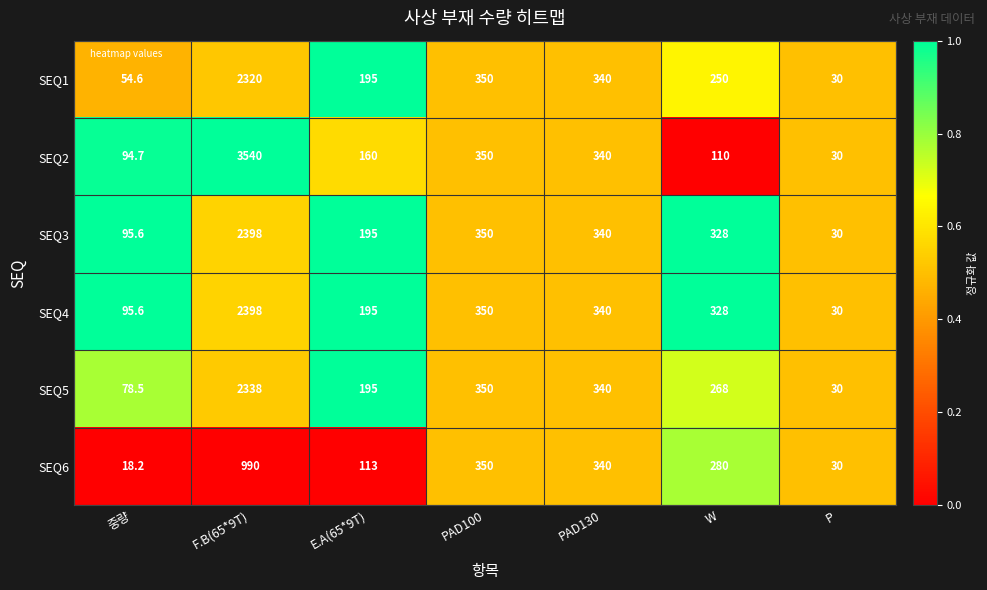

Which series has the largest total across all categories?

SEQ2